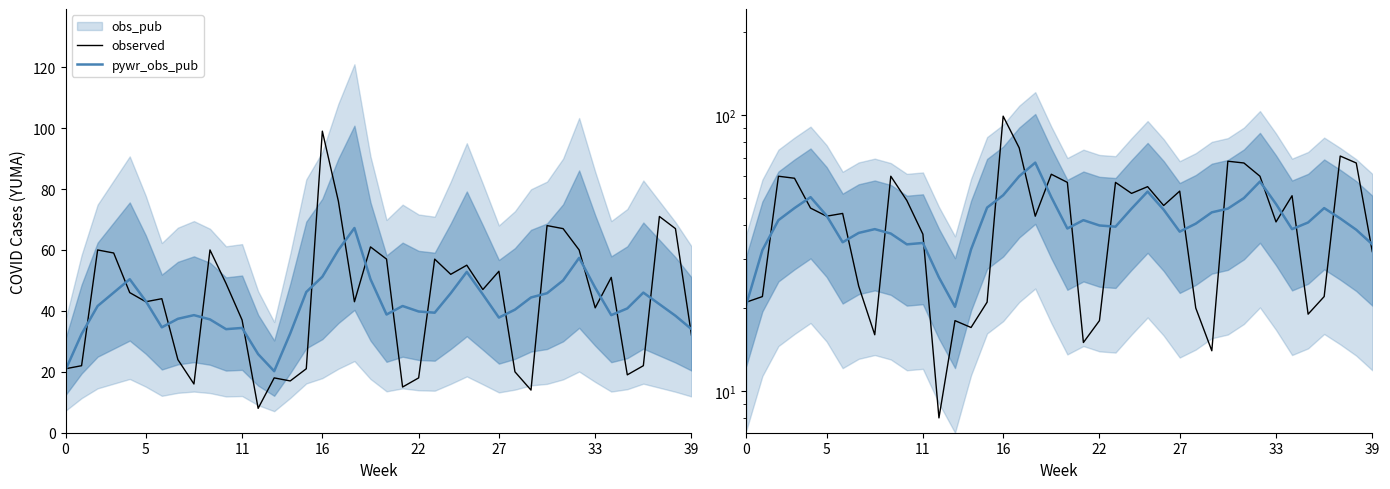

Is it true that pywr_obs_pub equals 23.7 at 22?

False